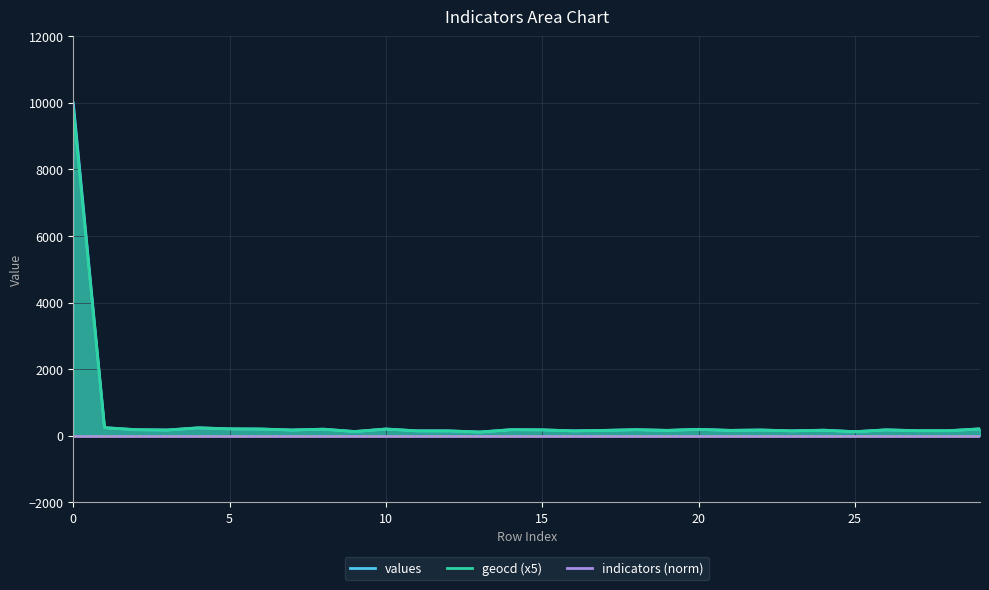

What is the minimum value shown in the chart?

110